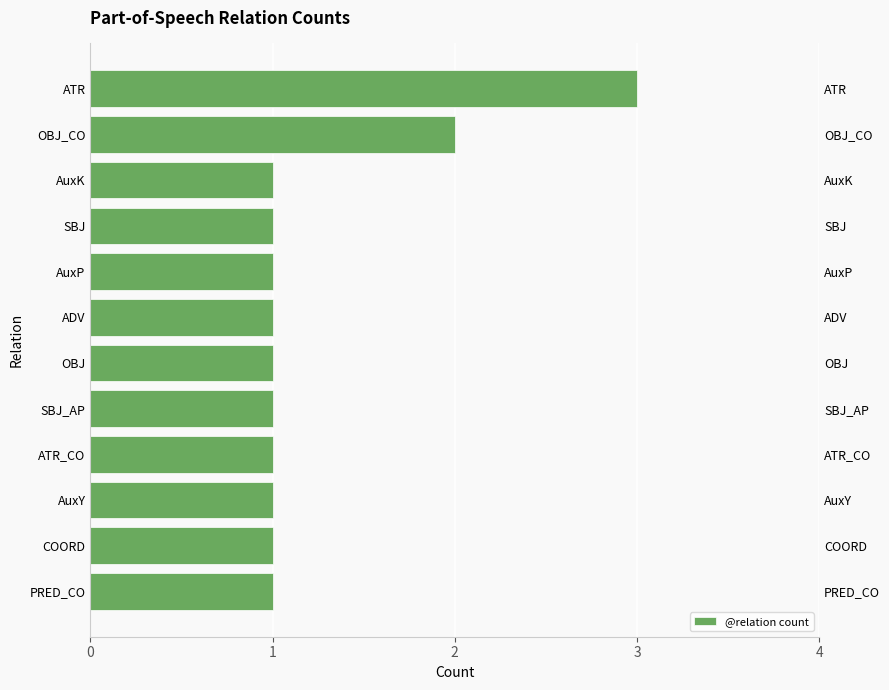

What is the difference between the maximum and minimum values?

2